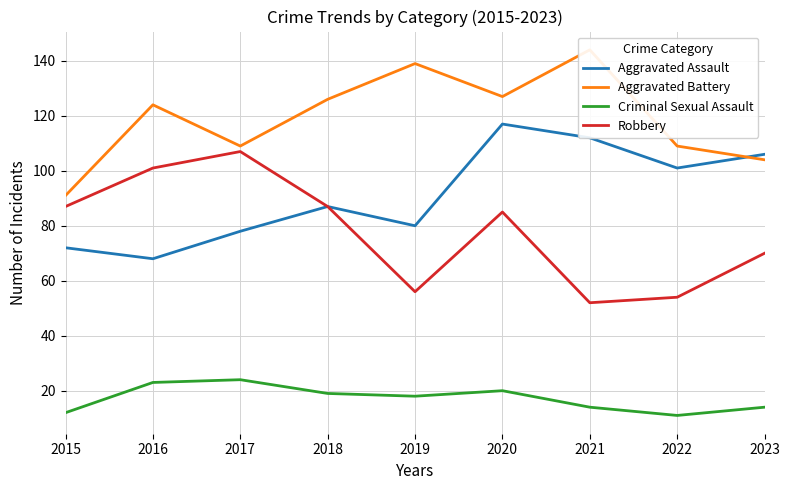

What is the difference between the second highest and second lowest values in the Aggravated Battery series?

35